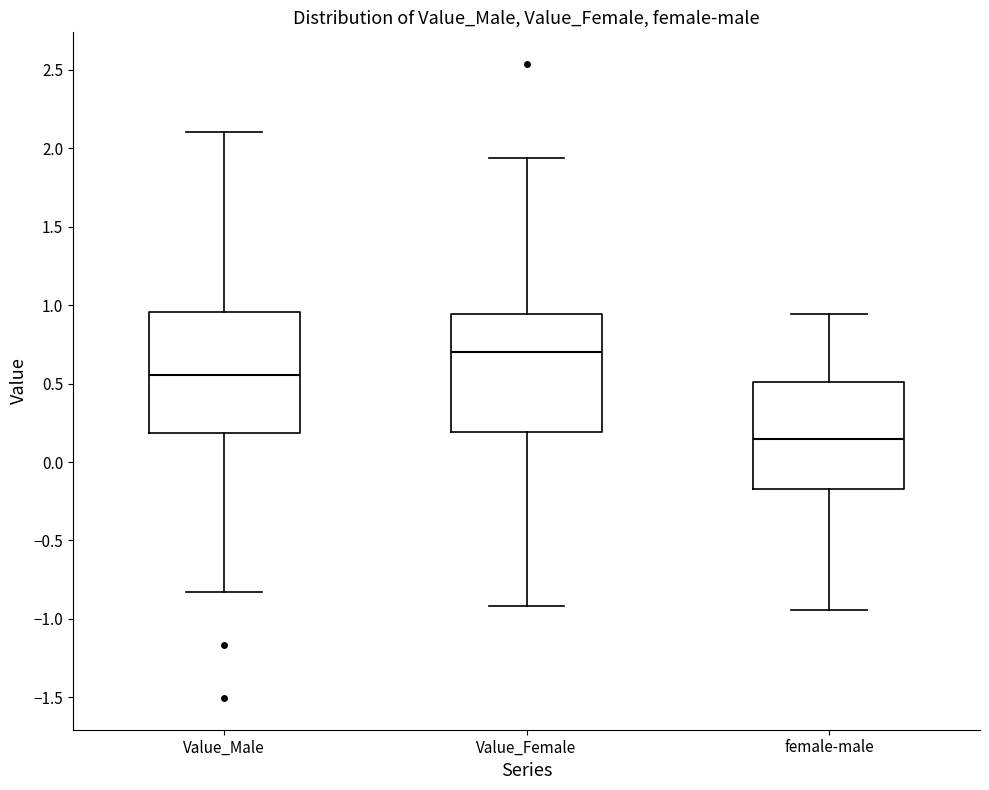

Which box has the lowest median line?

female-male